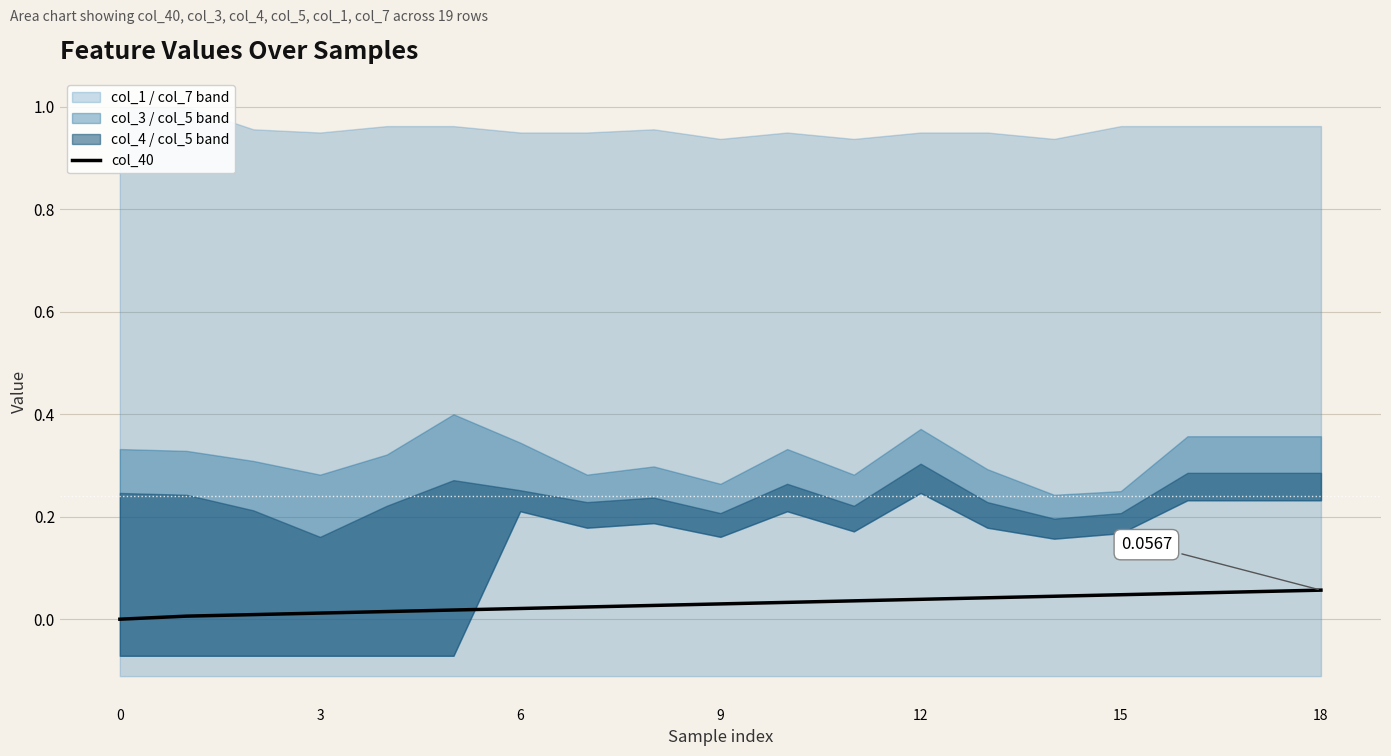

Is it true that the value at 8 is 0.0?

False